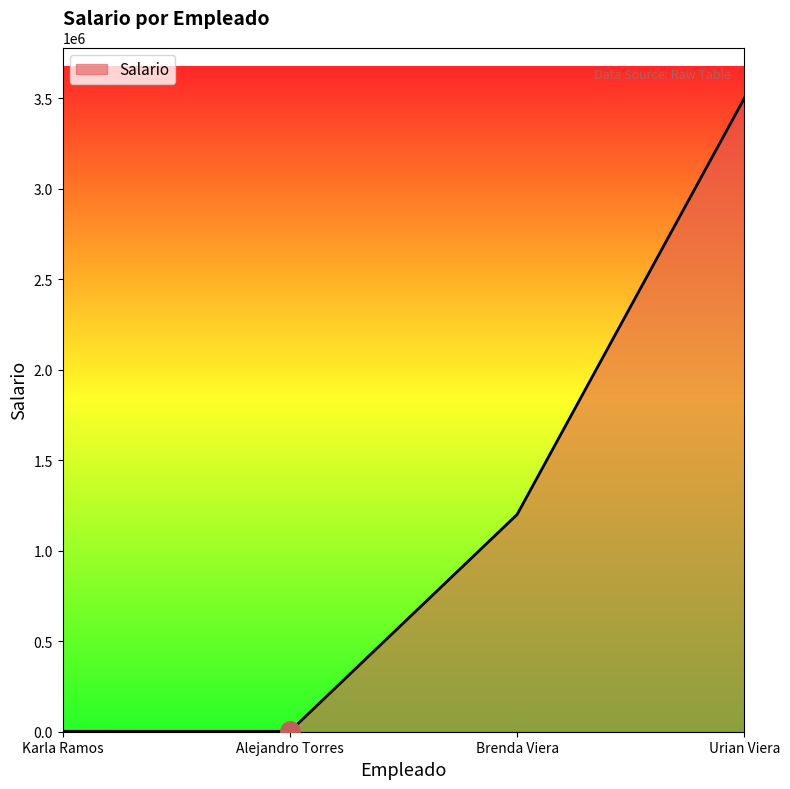

True or false: the data has more than 1 interior local peaks.

False